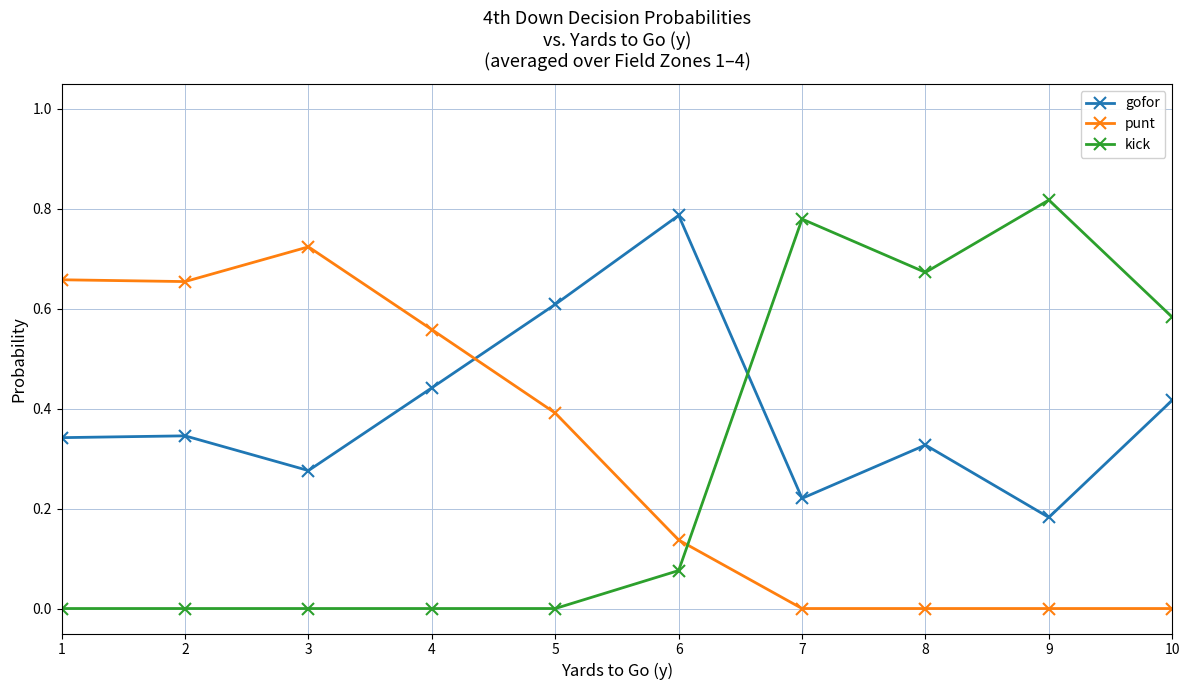

Rank the series at 2 from lowest to highest value.

kick, gofor, punt